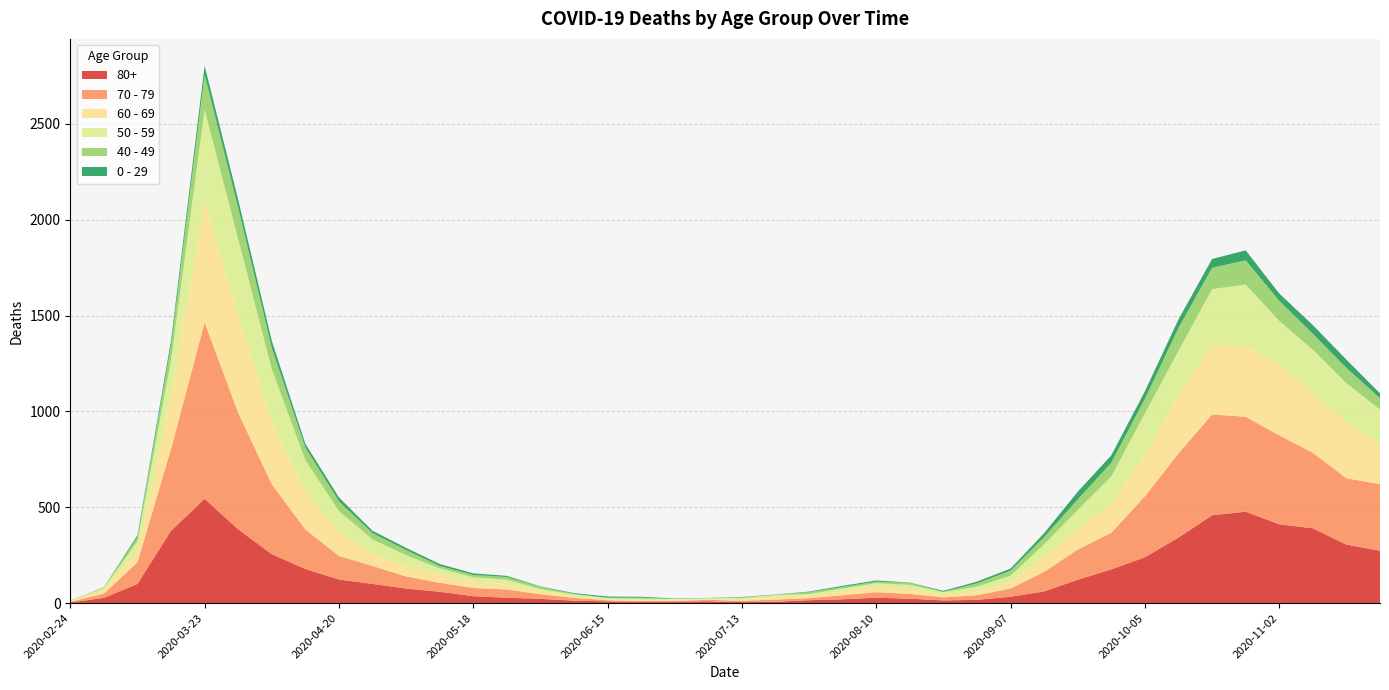

Reading right to left, transcribe all the data shown in this chart.

80+: 2020-11-23=273	2020-11-16=305	2020-11-09=390	2020-11-02=411	2020-10-26=477	2020-10-19=458	2020-10-12=342	2020-10-05=239	2020-09-28=176	2020-09-21=122	2020-09-14=61	2020-09-07=33	2020-08-31=17	2020-08-24=14	2020-08-17=23	2020-08-10=28	2020-08-03=20	2020-07-27=15	2020-07-20=7	2020-07-13=5	2020-07-06=9	2020-06-29=7	2020-06-22=6	2020-06-15=9	2020-06-08=13	2020-06-01=22	2020-05-25=28	2020-05-18=36	2020-05-11=59	2020-05-04=76	2020-04-27=100	2020-04-20=123	2020-04-13=178	2020-04-06=255	2020-03-30=385	2020-03-23=544	2020-03-16=377	2020-03-09=100	2020-03-02=27	2020-02-24=3
70 - 79: 2020-11-23=348	2020-11-16=346	2020-11-09=394	2020-11-02=464	2020-10-26=495	2020-10-19=526	2020-10-12=439	2020-10-05=318	2020-09-28=191	2020-09-21=157	2020-09-14=102	2020-09-07=43	2020-08-31=24	2020-08-24=16	2020-08-17=25	2020-08-10=29	2020-08-03=21	2020-07-27=11	2020-07-20=11	2020-07-13=7	2020-07-06=8	2020-06-29=5	2020-06-22=5	2020-06-15=6	2020-06-08=14	2020-06-01=24	2020-05-25=43	2020-05-18=43	2020-05-11=47	2020-05-04=63	2020-04-27=94	2020-04-20=123	2020-04-13=206	2020-04-06=365	2020-03-30=608	2020-03-23=920	2020-03-16=427	2020-03-09=113	2020-03-02=22	2020-02-24=4
60 - 69: 2020-11-23=206	2020-11-16=294	2020-11-09=310	2020-11-02=370	2020-10-26=368	2020-10-19=364	2020-10-12=305	2020-10-05=221	2020-09-28=152	2020-09-21=112	2020-09-14=80	2020-09-07=39	2020-08-31=17	2020-08-24=12	2020-08-17=25	2020-08-10=31	2020-08-03=19	2020-07-27=13	2020-07-20=12	2020-07-13=8	2020-07-06=3	2020-06-29=6	2020-06-22=3	2020-06-15=3	2020-06-08=8	2020-06-01=18	2020-05-25=28	2020-05-18=33	2020-05-11=42	2020-05-04=54	2020-04-27=63	2020-04-20=128	2020-04-13=199	2020-04-06=320	2020-03-30=514	2020-03-23=634	2020-03-16=272	2020-03-09=61	2020-03-02=22	2020-02-24=2
50 - 59: 2020-11-23=182	2020-11-16=202	2020-11-09=228	2020-11-02=227	2020-10-26=322	2020-10-19=290	2020-10-12=230	2020-10-05=212	2020-09-28=142	2020-09-21=95	2020-09-14=64	2020-09-07=28	2020-08-31=28	2020-08-24=15	2020-08-17=22	2020-08-10=16	2020-08-03=16	2020-07-27=8	2020-07-20=12	2020-07-13=6	2020-07-06=5	2020-06-29=3	2020-06-22=9	2020-06-15=8	2020-06-08=10	2020-06-01=9	2020-05-25=23	2020-05-18=23	2020-05-11=33	2020-05-04=57	2020-04-27=75	2020-04-20=106	2020-04-13=163	2020-04-06=281	2020-03-30=392	2020-03-23=475	2020-03-16=190	2020-03-09=48	2020-03-02=7	2020-02-24=3
40 - 49: 2020-11-23=60	2020-11-16=80	2020-11-09=83	2020-11-02=105	2020-10-26=126	2020-10-19=111	2020-10-12=120	2020-10-05=76	2020-09-28=72	2020-09-21=55	2020-09-14=38	2020-09-07=26	2020-08-31=17	2020-08-24=2	2020-08-17=10	2020-08-10=8	2020-08-03=8	2020-07-27=10	2020-07-20=2	2020-07-13=4	2020-07-06=1	2020-06-29=1	2020-06-22=5	2020-06-15=2	2020-06-08=3	2020-06-01=12	2020-05-25=14	2020-05-18=12	2020-05-11=13	2020-05-04=27	2020-04-27=33	2020-04-20=51	2020-04-13=66	2020-04-06=111	2020-03-30=163	2020-03-23=183	2020-03-16=79	2020-03-09=21	2020-03-02=5	2020-02-24=0
0 - 29: 2020-11-23=25	2020-11-16=43	2020-11-09=45	2020-11-02=38	2020-10-26=52	2020-10-19=46	2020-10-12=44	2020-10-05=39	2020-09-28=38	2020-09-21=40	2020-09-14=20	2020-09-07=11	2020-08-31=9	2020-08-24=5	2020-08-17=2	2020-08-10=6	2020-08-03=6	2020-07-27=3	2020-07-20=1	2020-07-13=2	2020-07-06=1	2020-06-29=2	2020-06-22=5	2020-06-15=6	2020-06-08=4	2020-06-01=2	2020-05-25=6	2020-05-18=8	2020-05-11=10	2020-05-04=11	2020-04-27=12	2020-04-20=20	2020-04-13=19	2020-04-06=36	2020-03-30=42	2020-03-23=47	2020-03-16=25	2020-03-09=10	2020-03-02=0	2020-02-24=1